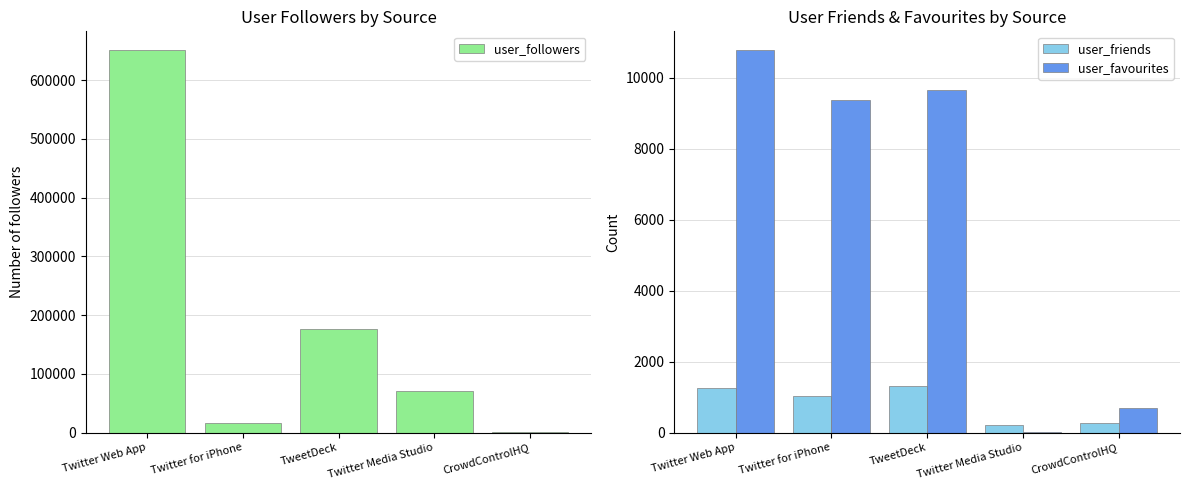

What is the value of the user_followers bar at the 2nd from the left?

16380